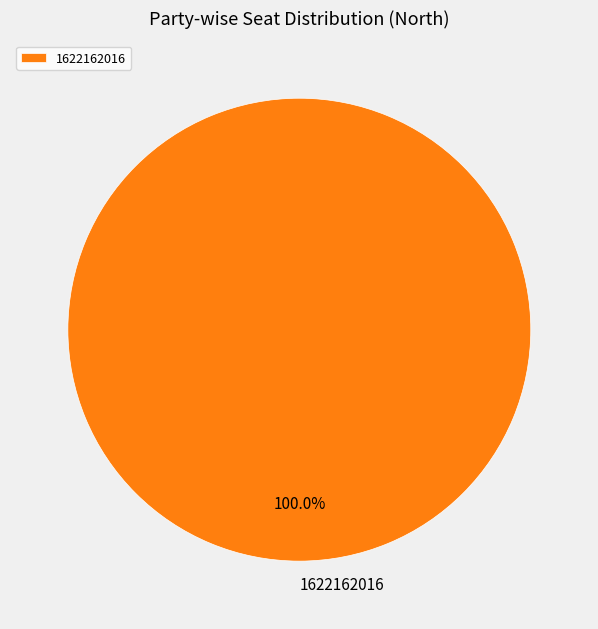

What percentage is the 1622162016 slice, to the nearest percent?

100%